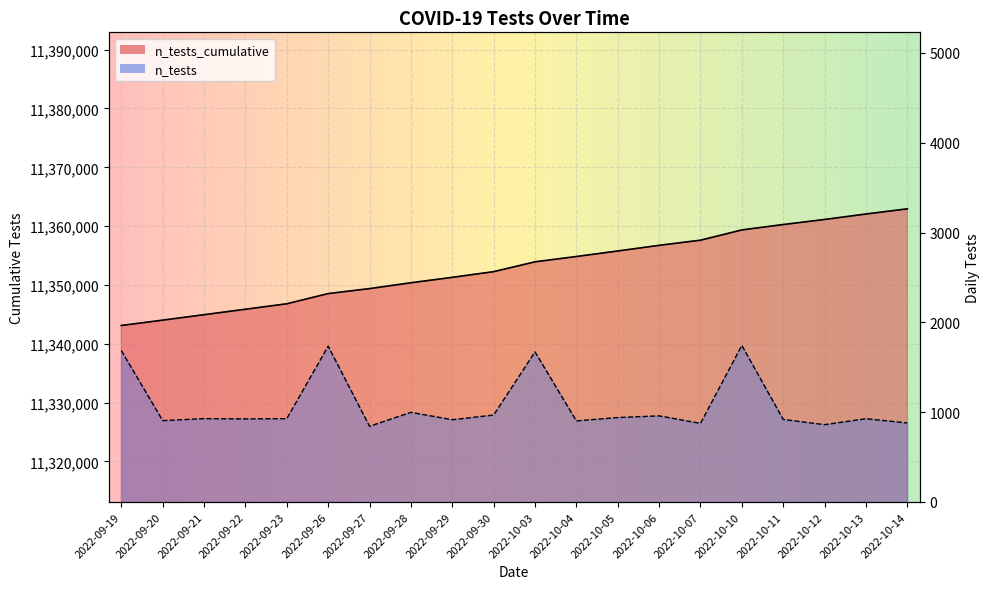

How many data points does each series have?

20